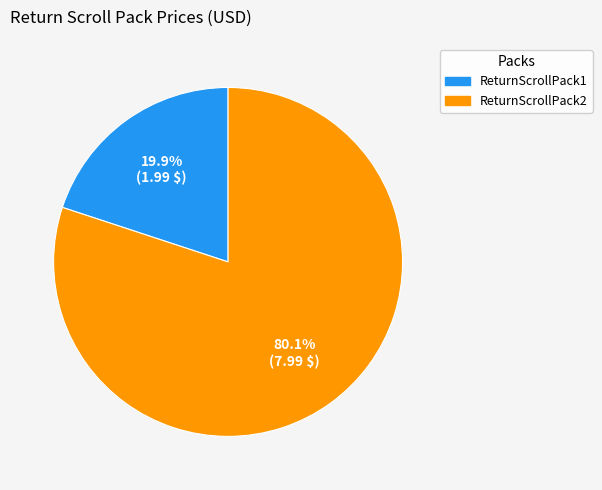

Is it true that ReturnScrollPack2 is 95% of the pie?

False